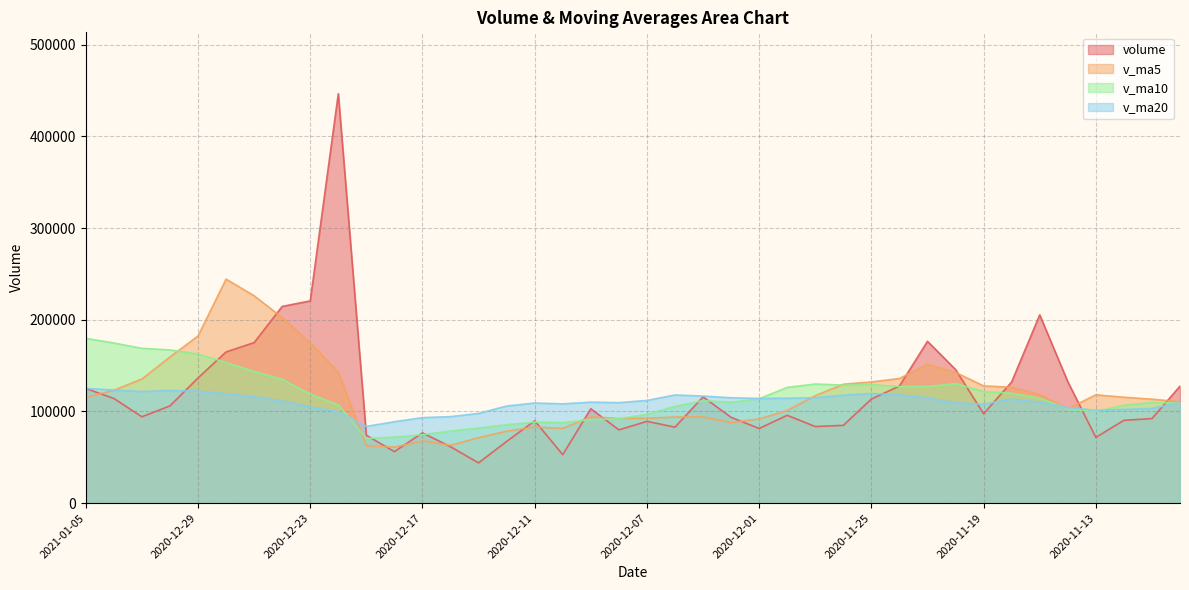

Between which two adjacent categories do volume and v_ma10 first intersect?

2020-12-29 and 2020-12-28